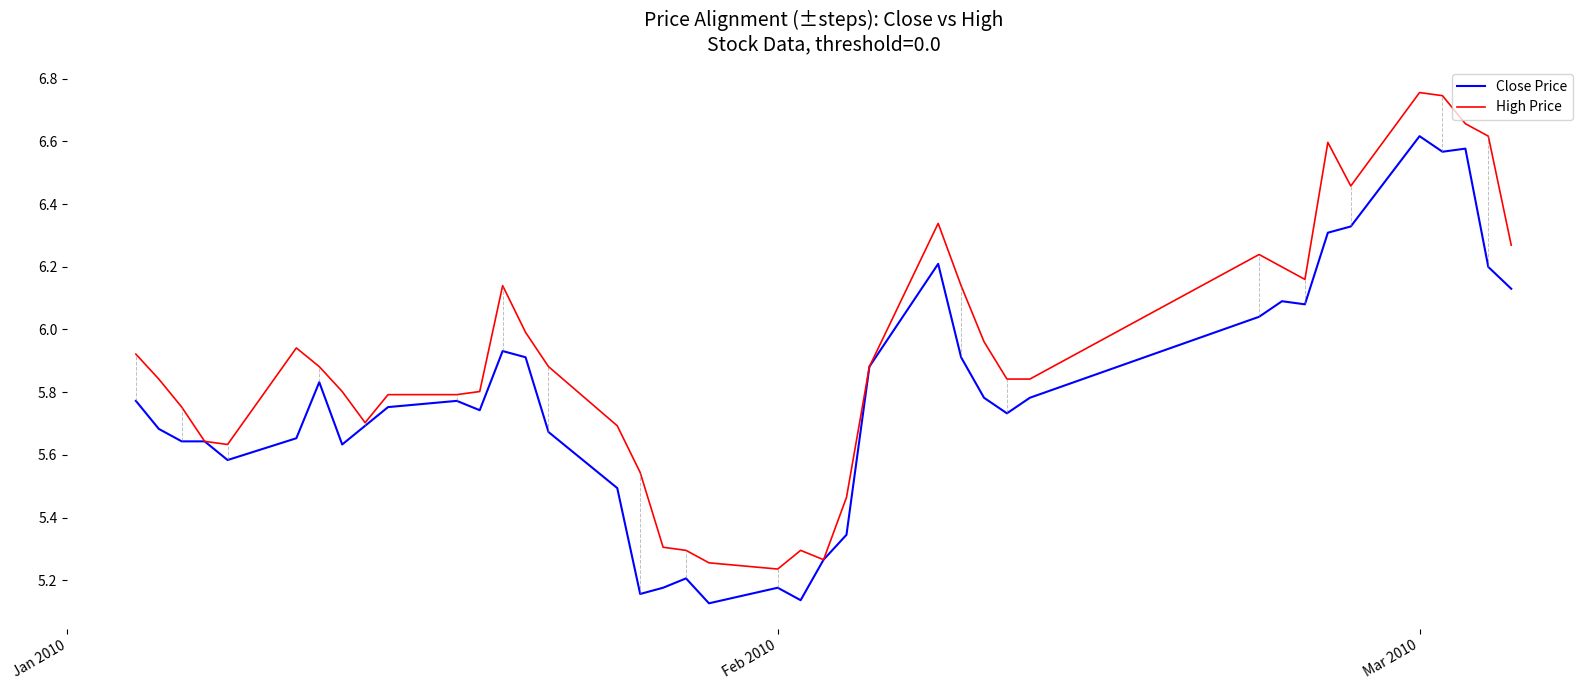

Which series has the largest total across all categories?

High Price